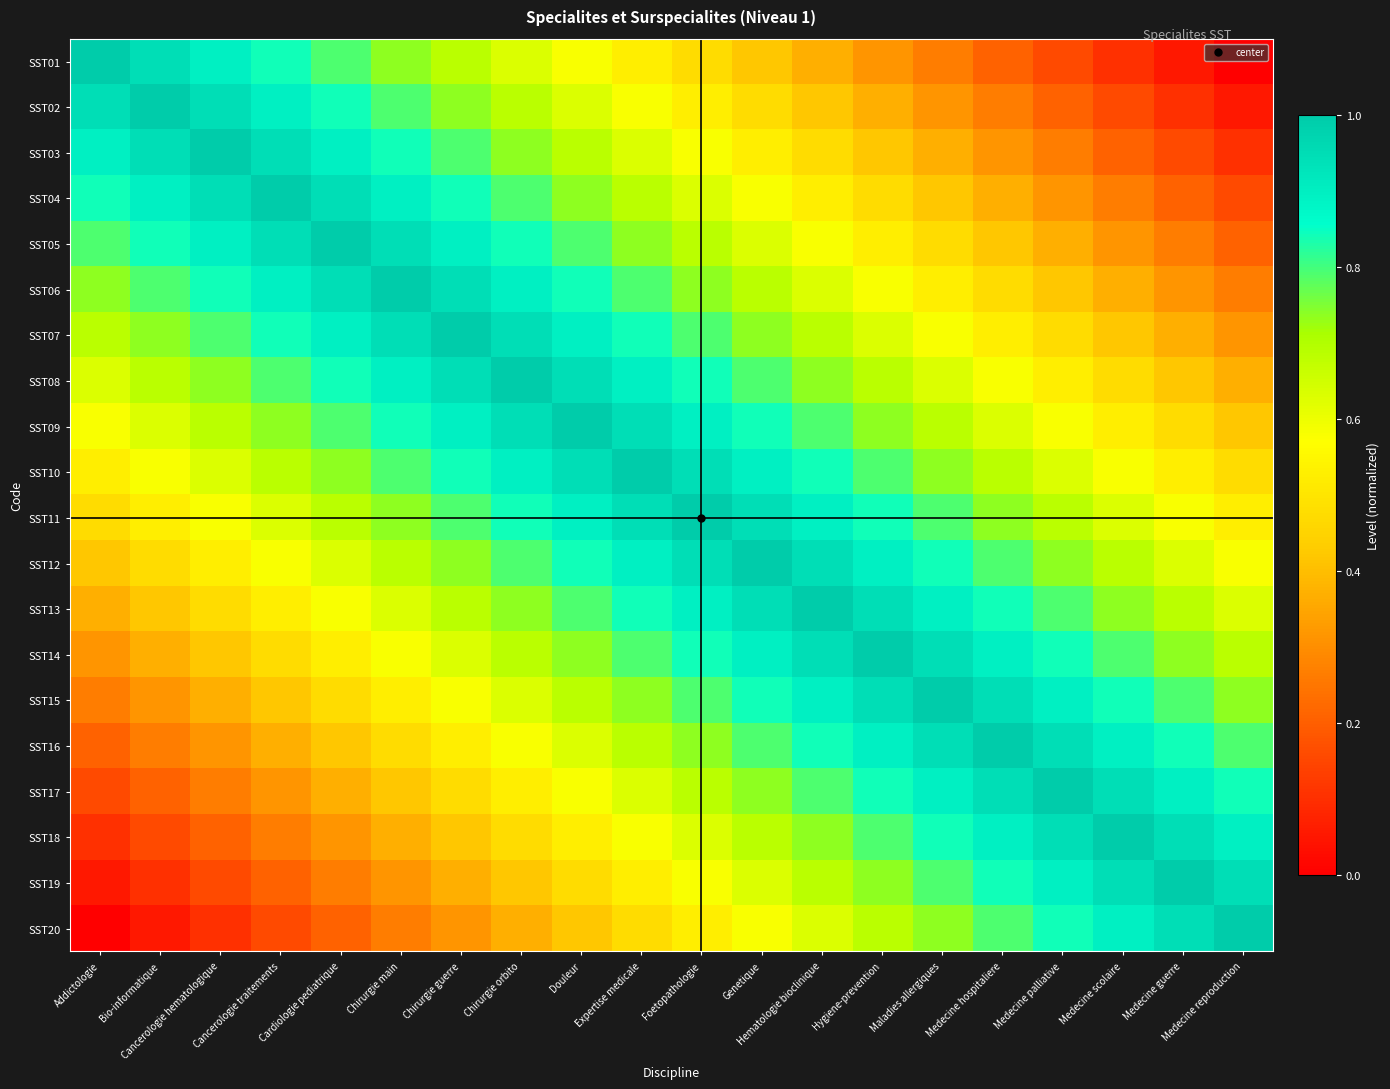

Reading left to right, what are all the values shown in this chart?

SST01: Addictologie=1.0	Bio-informatique=0.9	Cancerologie hematologique=0.9	Cancerologie traitements=0.8	Cardiologie pediatrique=0.8	Chirurgie main=0.7	Chirurgie guerre=0.7	Chirurgie orbito=0.6	Douleur=0.6	Expertise medicale=0.5	Foetopathologie=0.5	Genetique=0.4	Hematologie bioclinique=0.4	Hygiene-prevention=0.3	Maladies allergiques=0.3	Medecine hospitaliere=0.2	Medecine palliative=0.2	Medecine scolaire=0.1	Medecine guerre=0.1	Medecine reproduction=0.0
SST02: Addictologie=0.9	Bio-informatique=1.0	Cancerologie hematologique=0.9	Cancerologie traitements=0.9	Cardiologie pediatrique=0.8	Chirurgie main=0.8	Chirurgie guerre=0.7	Chirurgie orbito=0.7	Douleur=0.6	Expertise medicale=0.6	Foetopathologie=0.5	Genetique=0.5	Hematologie bioclinique=0.4	Hygiene-prevention=0.4	Maladies allergiques=0.3	Medecine hospitaliere=0.3	Medecine palliative=0.2	Medecine scolaire=0.2	Medecine guerre=0.1	Medecine reproduction=0.1
SST03: Addictologie=0.9	Bio-informatique=0.9	Cancerologie hematologique=1.0	Cancerologie traitements=0.9	Cardiologie pediatrique=0.9	Chirurgie main=0.8	Chirurgie guerre=0.8	Chirurgie orbito=0.7	Douleur=0.7	Expertise medicale=0.6	Foetopathologie=0.6	Genetique=0.5	Hematologie bioclinique=0.5	Hygiene-prevention=0.4	Maladies allergiques=0.4	Medecine hospitaliere=0.3	Medecine palliative=0.3	Medecine scolaire=0.2	Medecine guerre=0.2	Medecine reproduction=0.1
SST04: Addictologie=0.8	Bio-informatique=0.9	Cancerologie hematologique=0.9	Cancerologie traitements=1.0	Cardiologie pediatrique=0.9	Chirurgie main=0.9	Chirurgie guerre=0.8	Chirurgie orbito=0.8	Douleur=0.7	Expertise medicale=0.7	Foetopathologie=0.6	Genetique=0.6	Hematologie bioclinique=0.5	Hygiene-prevention=0.5	Maladies allergiques=0.4	Medecine hospitaliere=0.4	Medecine palliative=0.3	Medecine scolaire=0.3	Medecine guerre=0.2	Medecine reproduction=0.2
SST05: Addictologie=0.8	Bio-informatique=0.8	Cancerologie hematologique=0.9	Cancerologie traitements=0.9	Cardiologie pediatrique=1.0	Chirurgie main=0.9	Chirurgie guerre=0.9	Chirurgie orbito=0.8	Douleur=0.8	Expertise medicale=0.7	Foetopathologie=0.7	Genetique=0.6	Hematologie bioclinique=0.6	Hygiene-prevention=0.5	Maladies allergiques=0.5	Medecine hospitaliere=0.4	Medecine palliative=0.4	Medecine scolaire=0.3	Medecine guerre=0.3	Medecine reproduction=0.2
SST06: Addictologie=0.7	Bio-informatique=0.8	Cancerologie hematologique=0.8	Cancerologie traitements=0.9	Cardiologie pediatrique=0.9	Chirurgie main=1.0	Chirurgie guerre=0.9	Chirurgie orbito=0.9	Douleur=0.8	Expertise medicale=0.8	Foetopathologie=0.7	Genetique=0.7	Hematologie bioclinique=0.6	Hygiene-prevention=0.6	Maladies allergiques=0.5	Medecine hospitaliere=0.5	Medecine palliative=0.4	Medecine scolaire=0.4	Medecine guerre=0.3	Medecine reproduction=0.3
SST07: Addictologie=0.7	Bio-informatique=0.7	Cancerologie hematologique=0.8	Cancerologie traitements=0.8	Cardiologie pediatrique=0.9	Chirurgie main=0.9	Chirurgie guerre=1.0	Chirurgie orbito=0.9	Douleur=0.9	Expertise medicale=0.8	Foetopathologie=0.8	Genetique=0.7	Hematologie bioclinique=0.7	Hygiene-prevention=0.6	Maladies allergiques=0.6	Medecine hospitaliere=0.5	Medecine palliative=0.5	Medecine scolaire=0.4	Medecine guerre=0.4	Medecine reproduction=0.3
SST08: Addictologie=0.6	Bio-informatique=0.7	Cancerologie hematologique=0.7	Cancerologie traitements=0.8	Cardiologie pediatrique=0.8	Chirurgie main=0.9	Chirurgie guerre=0.9	Chirurgie orbito=1.0	Douleur=0.9	Expertise medicale=0.9	Foetopathologie=0.8	Genetique=0.8	Hematologie bioclinique=0.7	Hygiene-prevention=0.7	Maladies allergiques=0.6	Medecine hospitaliere=0.6	Medecine palliative=0.5	Medecine scolaire=0.5	Medecine guerre=0.4	Medecine reproduction=0.4
SST09: Addictologie=0.6	Bio-informatique=0.6	Cancerologie hematologique=0.7	Cancerologie traitements=0.7	Cardiologie pediatrique=0.8	Chirurgie main=0.8	Chirurgie guerre=0.9	Chirurgie orbito=0.9	Douleur=1.0	Expertise medicale=0.9	Foetopathologie=0.9	Genetique=0.8	Hematologie bioclinique=0.8	Hygiene-prevention=0.7	Maladies allergiques=0.7	Medecine hospitaliere=0.6	Medecine palliative=0.6	Medecine scolaire=0.5	Medecine guerre=0.5	Medecine reproduction=0.4
SST10: Addictologie=0.5	Bio-informatique=0.6	Cancerologie hematologique=0.6	Cancerologie traitements=0.7	Cardiologie pediatrique=0.7	Chirurgie main=0.8	Chirurgie guerre=0.8	Chirurgie orbito=0.9	Douleur=0.9	Expertise medicale=1.0	Foetopathologie=0.9	Genetique=0.9	Hematologie bioclinique=0.8	Hygiene-prevention=0.8	Maladies allergiques=0.7	Medecine hospitaliere=0.7	Medecine palliative=0.6	Medecine scolaire=0.6	Medecine guerre=0.5	Medecine reproduction=0.5
SST11: Addictologie=0.5	Bio-informatique=0.5	Cancerologie hematologique=0.6	Cancerologie traitements=0.6	Cardiologie pediatrique=0.7	Chirurgie main=0.7	Chirurgie guerre=0.8	Chirurgie orbito=0.8	Douleur=0.9	Expertise medicale=0.9	Foetopathologie=1.0	Genetique=0.9	Hematologie bioclinique=0.9	Hygiene-prevention=0.8	Maladies allergiques=0.8	Medecine hospitaliere=0.7	Medecine palliative=0.7	Medecine scolaire=0.6	Medecine guerre=0.6	Medecine reproduction=0.5
SST12: Addictologie=0.4	Bio-informatique=0.5	Cancerologie hematologique=0.5	Cancerologie traitements=0.6	Cardiologie pediatrique=0.6	Chirurgie main=0.7	Chirurgie guerre=0.7	Chirurgie orbito=0.8	Douleur=0.8	Expertise medicale=0.9	Foetopathologie=0.9	Genetique=1.0	Hematologie bioclinique=0.9	Hygiene-prevention=0.9	Maladies allergiques=0.8	Medecine hospitaliere=0.8	Medecine palliative=0.7	Medecine scolaire=0.7	Medecine guerre=0.6	Medecine reproduction=0.6
SST13: Addictologie=0.4	Bio-informatique=0.4	Cancerologie hematologique=0.5	Cancerologie traitements=0.5	Cardiologie pediatrique=0.6	Chirurgie main=0.6	Chirurgie guerre=0.7	Chirurgie orbito=0.7	Douleur=0.8	Expertise medicale=0.8	Foetopathologie=0.9	Genetique=0.9	Hematologie bioclinique=1.0	Hygiene-prevention=0.9	Maladies allergiques=0.9	Medecine hospitaliere=0.8	Medecine palliative=0.8	Medecine scolaire=0.7	Medecine guerre=0.7	Medecine reproduction=0.6
SST14: Addictologie=0.3	Bio-informatique=0.4	Cancerologie hematologique=0.4	Cancerologie traitements=0.5	Cardiologie pediatrique=0.5	Chirurgie main=0.6	Chirurgie guerre=0.6	Chirurgie orbito=0.7	Douleur=0.7	Expertise medicale=0.8	Foetopathologie=0.8	Genetique=0.9	Hematologie bioclinique=0.9	Hygiene-prevention=1.0	Maladies allergiques=0.9	Medecine hospitaliere=0.9	Medecine palliative=0.8	Medecine scolaire=0.8	Medecine guerre=0.7	Medecine reproduction=0.7
SST15: Addictologie=0.3	Bio-informatique=0.3	Cancerologie hematologique=0.4	Cancerologie traitements=0.4	Cardiologie pediatrique=0.5	Chirurgie main=0.5	Chirurgie guerre=0.6	Chirurgie orbito=0.6	Douleur=0.7	Expertise medicale=0.7	Foetopathologie=0.8	Genetique=0.8	Hematologie bioclinique=0.9	Hygiene-prevention=0.9	Maladies allergiques=1.0	Medecine hospitaliere=0.9	Medecine palliative=0.9	Medecine scolaire=0.8	Medecine guerre=0.8	Medecine reproduction=0.7
SST16: Addictologie=0.2	Bio-informatique=0.3	Cancerologie hematologique=0.3	Cancerologie traitements=0.4	Cardiologie pediatrique=0.4	Chirurgie main=0.5	Chirurgie guerre=0.5	Chirurgie orbito=0.6	Douleur=0.6	Expertise medicale=0.7	Foetopathologie=0.7	Genetique=0.8	Hematologie bioclinique=0.8	Hygiene-prevention=0.9	Maladies allergiques=0.9	Medecine hospitaliere=1.0	Medecine palliative=0.9	Medecine scolaire=0.9	Medecine guerre=0.8	Medecine reproduction=0.8
SST17: Addictologie=0.2	Bio-informatique=0.2	Cancerologie hematologique=0.3	Cancerologie traitements=0.3	Cardiologie pediatrique=0.4	Chirurgie main=0.4	Chirurgie guerre=0.5	Chirurgie orbito=0.5	Douleur=0.6	Expertise medicale=0.6	Foetopathologie=0.7	Genetique=0.7	Hematologie bioclinique=0.8	Hygiene-prevention=0.8	Maladies allergiques=0.9	Medecine hospitaliere=0.9	Medecine palliative=1.0	Medecine scolaire=0.9	Medecine guerre=0.9	Medecine reproduction=0.8
SST18: Addictologie=0.1	Bio-informatique=0.2	Cancerologie hematologique=0.2	Cancerologie traitements=0.3	Cardiologie pediatrique=0.3	Chirurgie main=0.4	Chirurgie guerre=0.4	Chirurgie orbito=0.5	Douleur=0.5	Expertise medicale=0.6	Foetopathologie=0.6	Genetique=0.7	Hematologie bioclinique=0.7	Hygiene-prevention=0.8	Maladies allergiques=0.8	Medecine hospitaliere=0.9	Medecine palliative=0.9	Medecine scolaire=1.0	Medecine guerre=0.9	Medecine reproduction=0.9
SST19: Addictologie=0.1	Bio-informatique=0.1	Cancerologie hematologique=0.2	Cancerologie traitements=0.2	Cardiologie pediatrique=0.3	Chirurgie main=0.3	Chirurgie guerre=0.4	Chirurgie orbito=0.4	Douleur=0.5	Expertise medicale=0.5	Foetopathologie=0.6	Genetique=0.6	Hematologie bioclinique=0.7	Hygiene-prevention=0.7	Maladies allergiques=0.8	Medecine hospitaliere=0.8	Medecine palliative=0.9	Medecine scolaire=0.9	Medecine guerre=1.0	Medecine reproduction=0.9
SST20: Addictologie=0.0	Bio-informatique=0.1	Cancerologie hematologique=0.1	Cancerologie traitements=0.2	Cardiologie pediatrique=0.2	Chirurgie main=0.3	Chirurgie guerre=0.3	Chirurgie orbito=0.4	Douleur=0.4	Expertise medicale=0.5	Foetopathologie=0.5	Genetique=0.6	Hematologie bioclinique=0.6	Hygiene-prevention=0.7	Maladies allergiques=0.7	Medecine hospitaliere=0.8	Medecine palliative=0.8	Medecine scolaire=0.9	Medecine guerre=0.9	Medecine reproduction=1.0